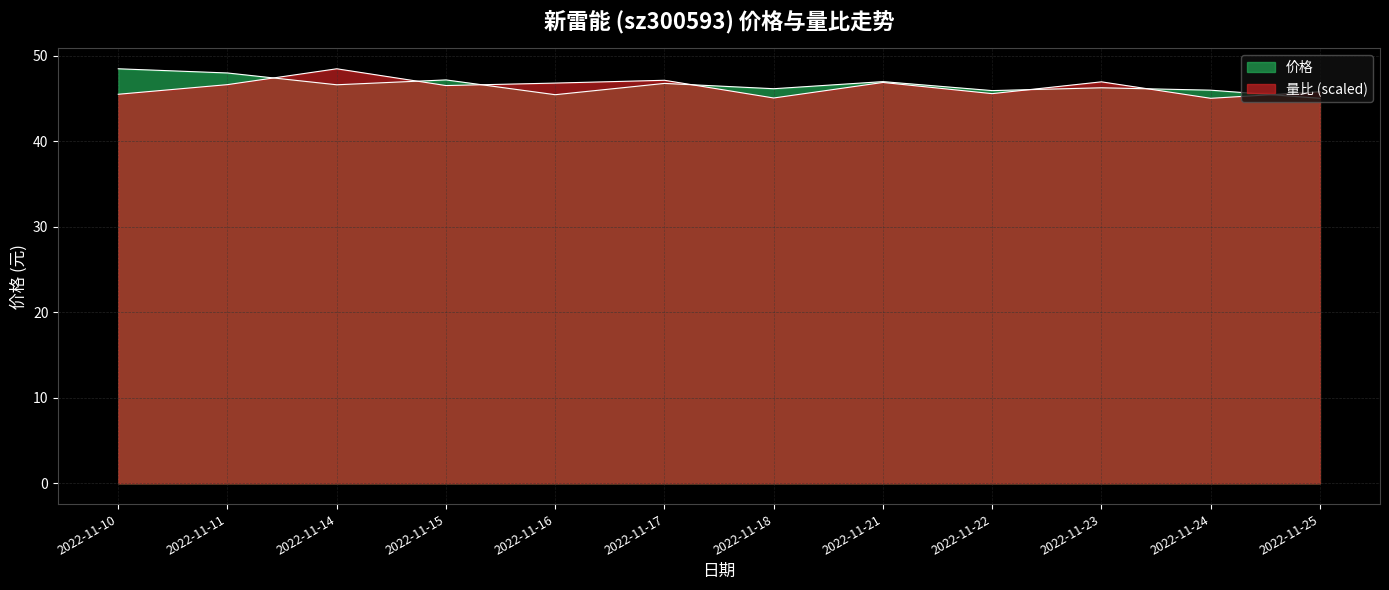

Reading left to right, list all the values displayed in this chart.

价格: 2022-11-10=48.5	2022-11-11=48.0	2022-11-14=46.6	2022-11-15=47.1	2022-11-16=45.4	2022-11-17=46.7	2022-11-18=46.1	2022-11-21=47.0	2022-11-22=45.9	2022-11-23=46.2	2022-11-24=46.0	2022-11-25=45.0
量比: 2022-11-10=45.5	2022-11-11=46.6	2022-11-14=48.5	2022-11-15=46.5	2022-11-16=46.8	2022-11-17=47.1	2022-11-18=45.0	2022-11-21=46.9	2022-11-22=45.5	2022-11-23=46.9	2022-11-24=45.0	2022-11-25=45.8